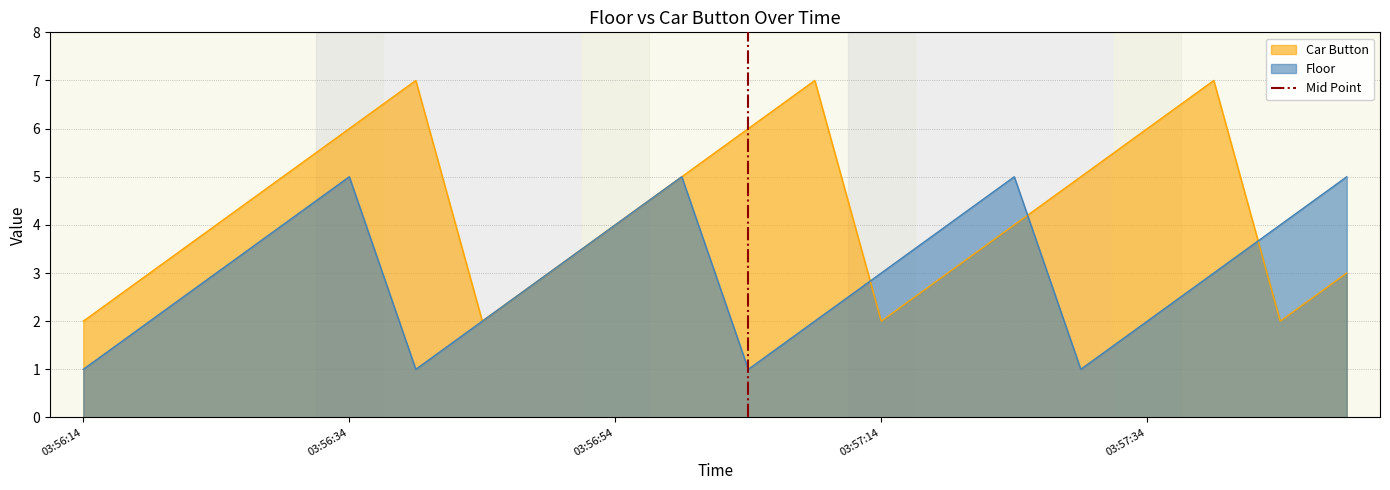

The value of Car Button at 03:57:14 is 2. True or false?

True